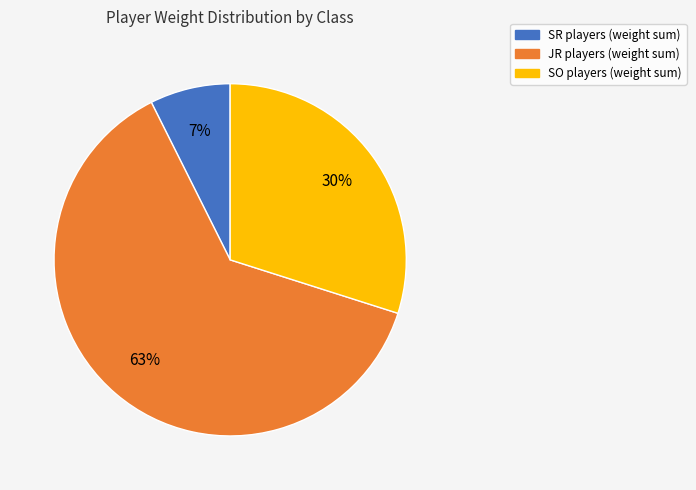

How many segments does this pie chart have?

3